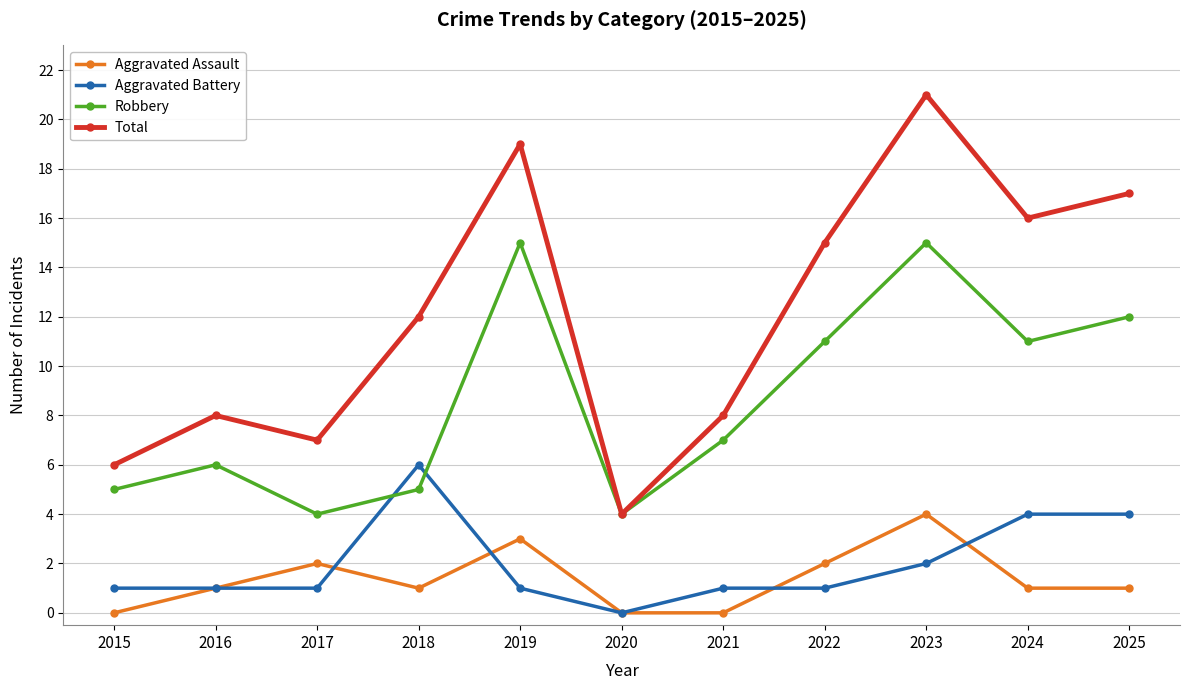

True or false: Aggravated Assault and Robbery intersect in this chart.

False